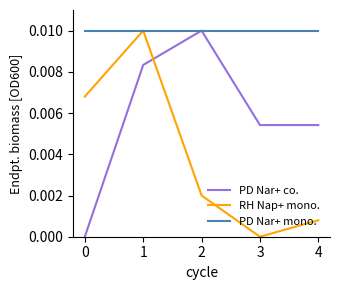

Does the chart display data point markers on the line(s)?

No